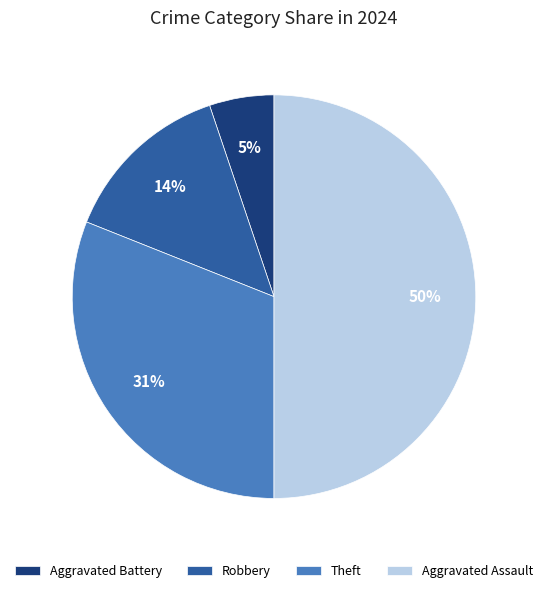

What percentage is the Aggravated Battery slice, to the nearest percent?

5%